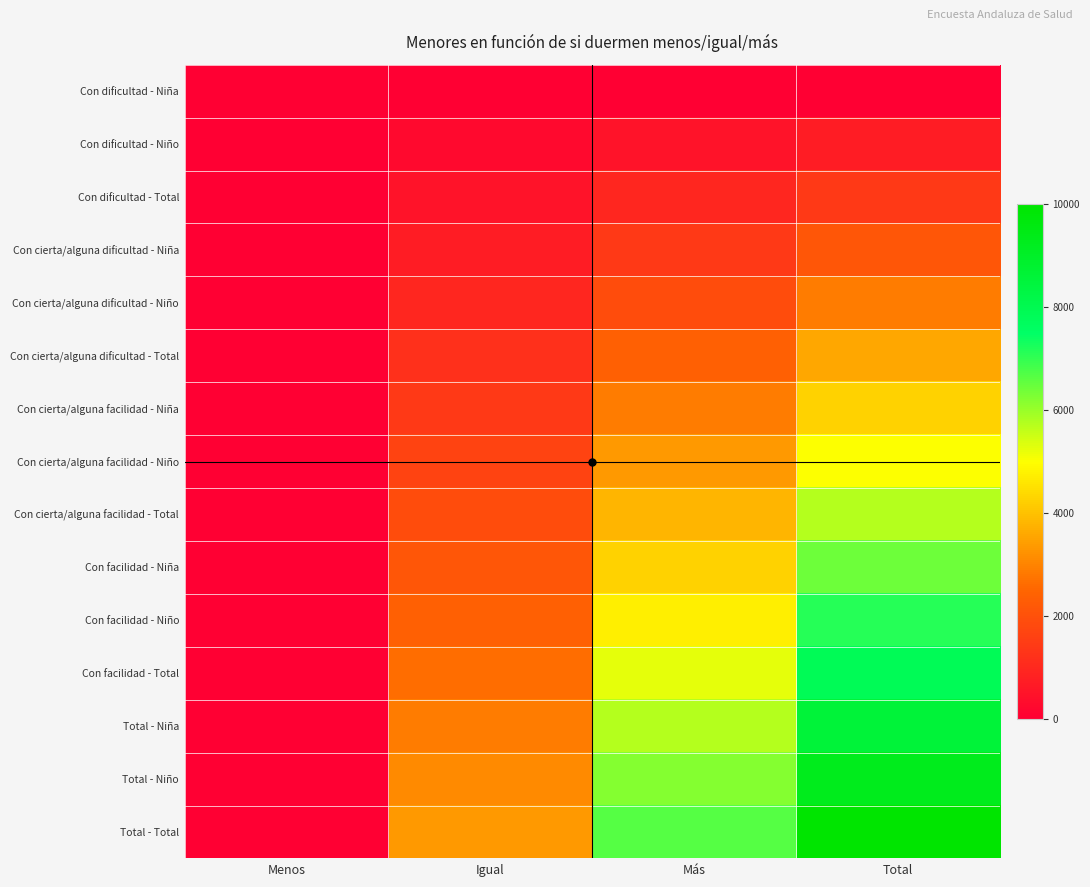

At which category does the chart reach its minimum across all series?

Menos